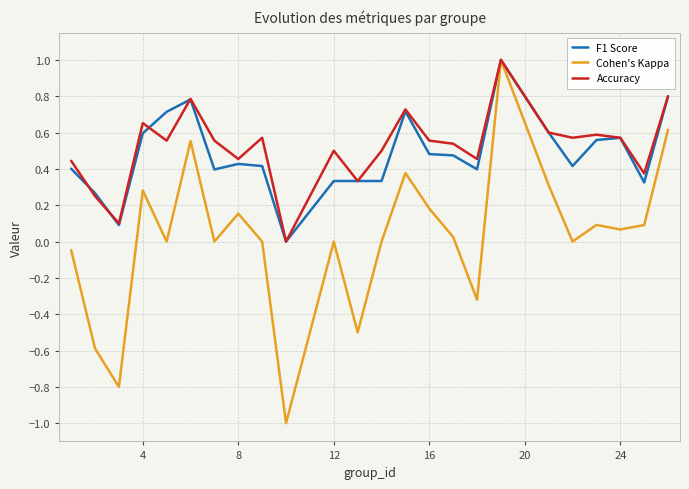

What is the minimum value for Cohen's Kappa?

-1.0